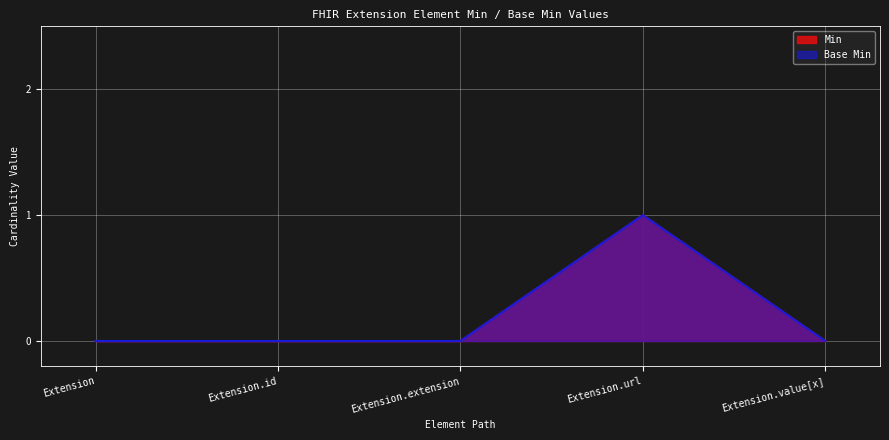

What is the label of the 1st point from the right?

Extension.value[x]